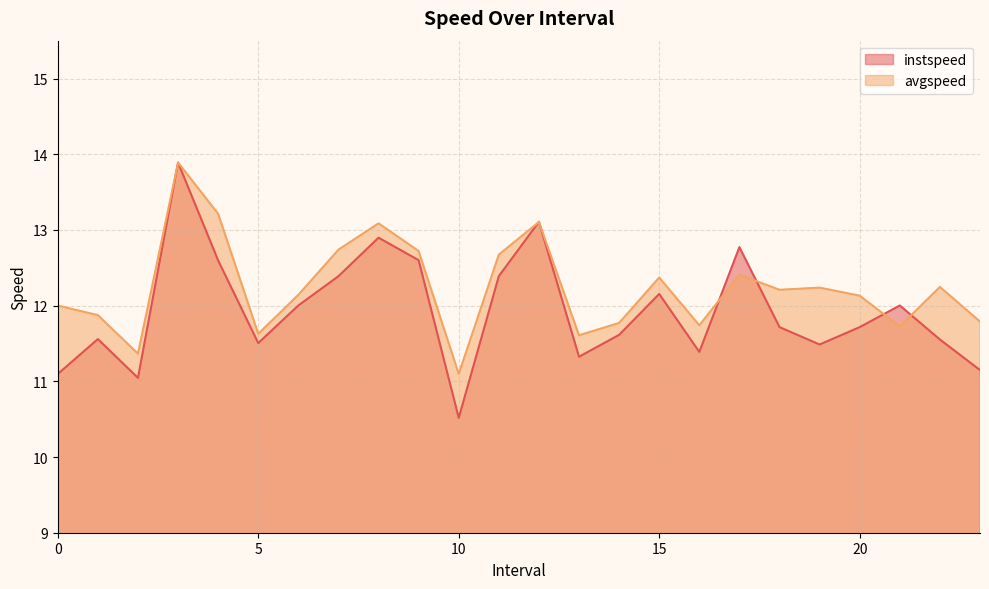

What is the difference between the avgspeed values at 20 and 15?

0.2